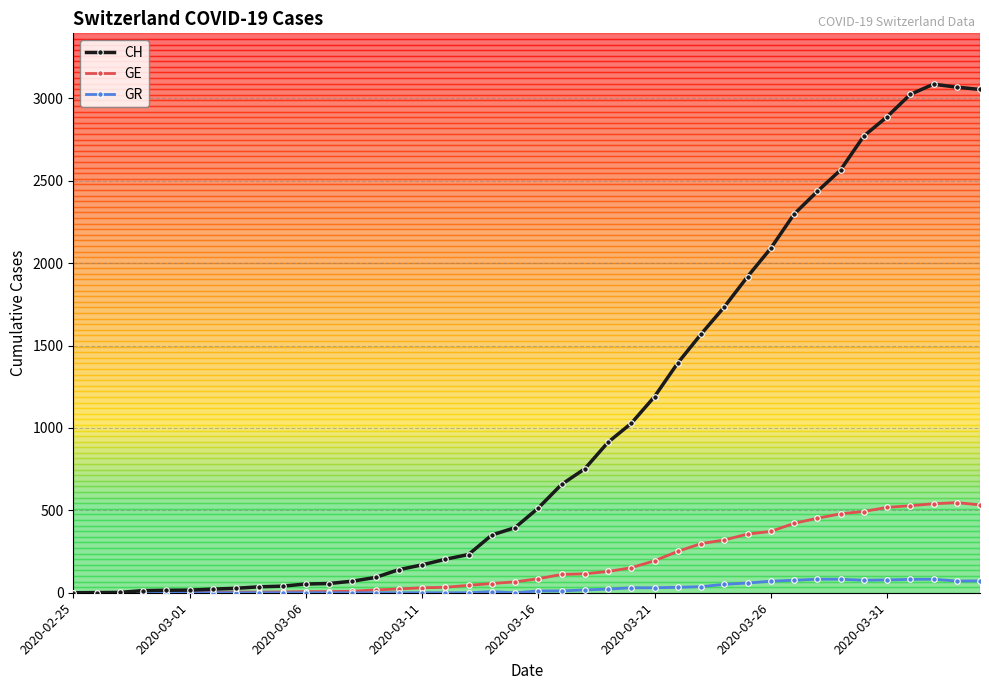

What is the difference between the maximum and minimum values in the GR series?

82